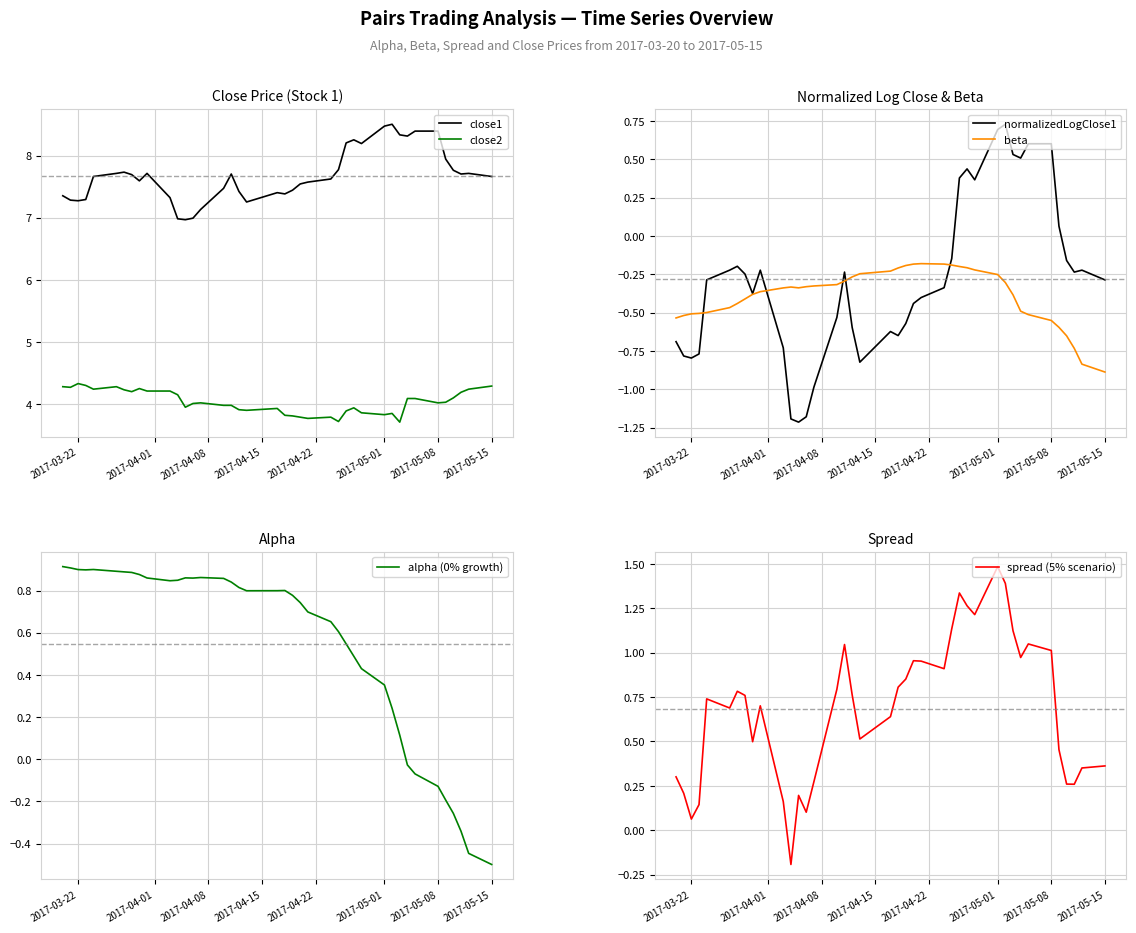

True or false: close1 and close2 intersect in this chart.

False